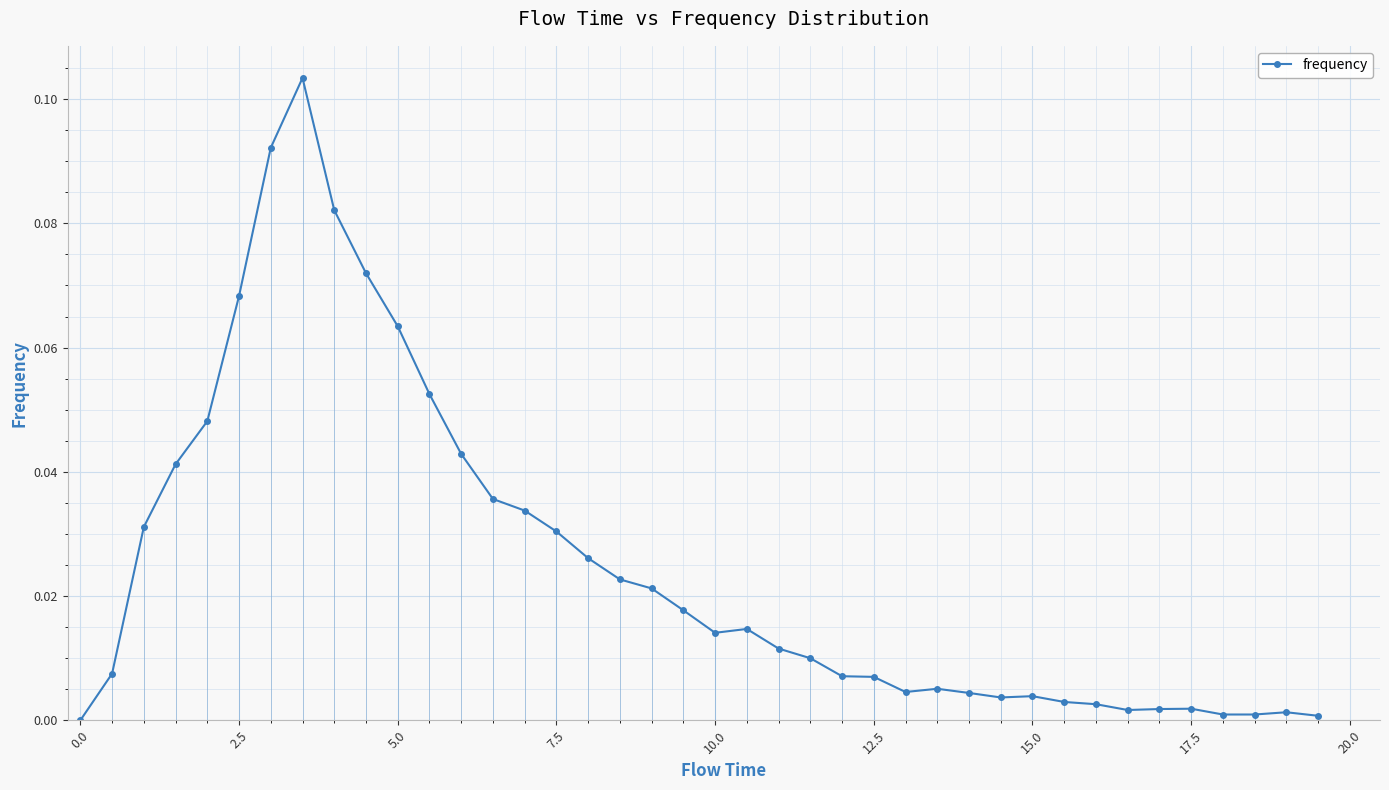

What position from the right is 0.0?

39